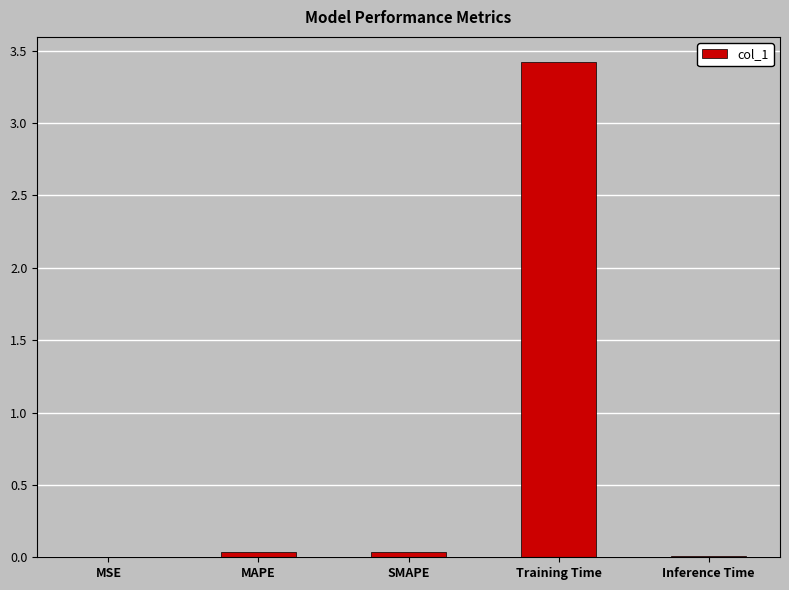

At which category does the chart reach its peak across all series?

Training Time